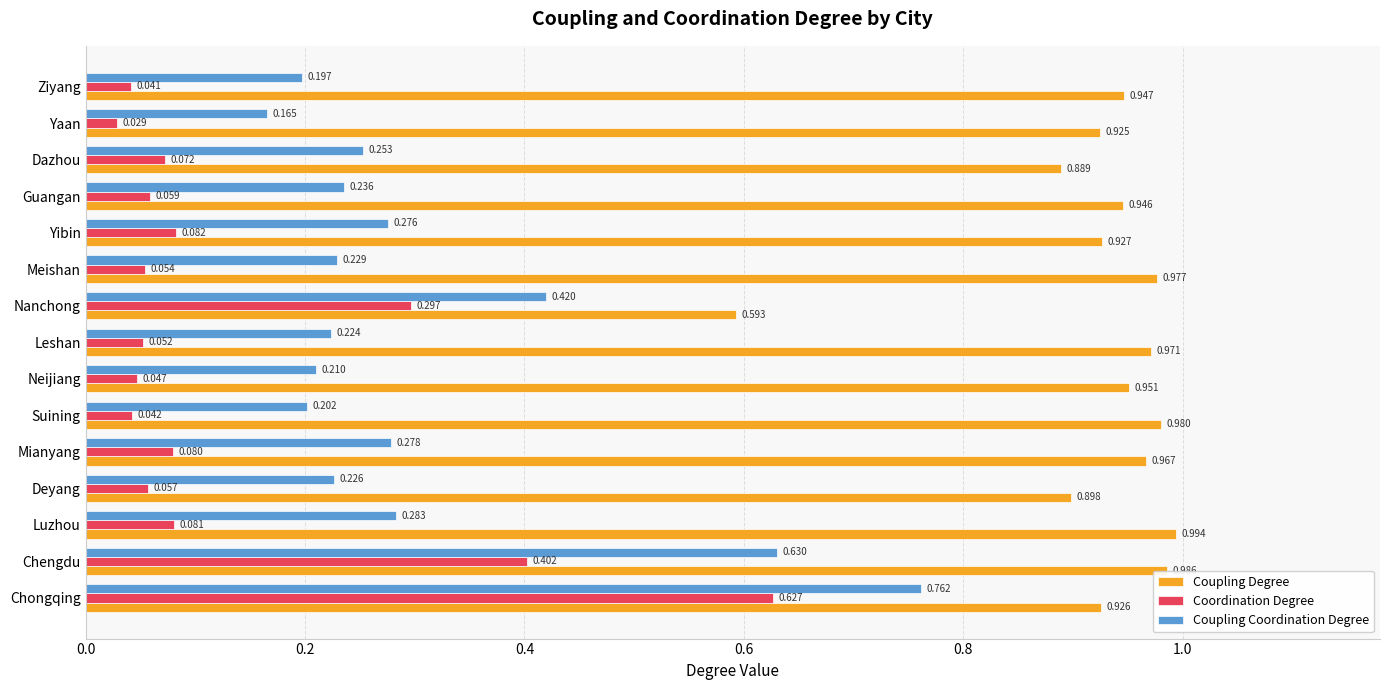

At which label does Coordination Degree reach its peak?

Chongqing